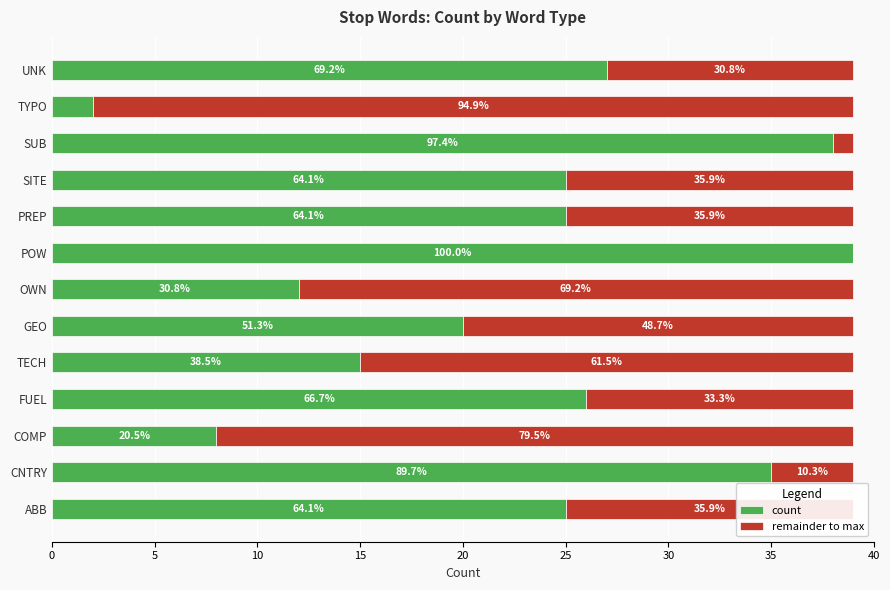

What is the sum of all remainder to max values?

210